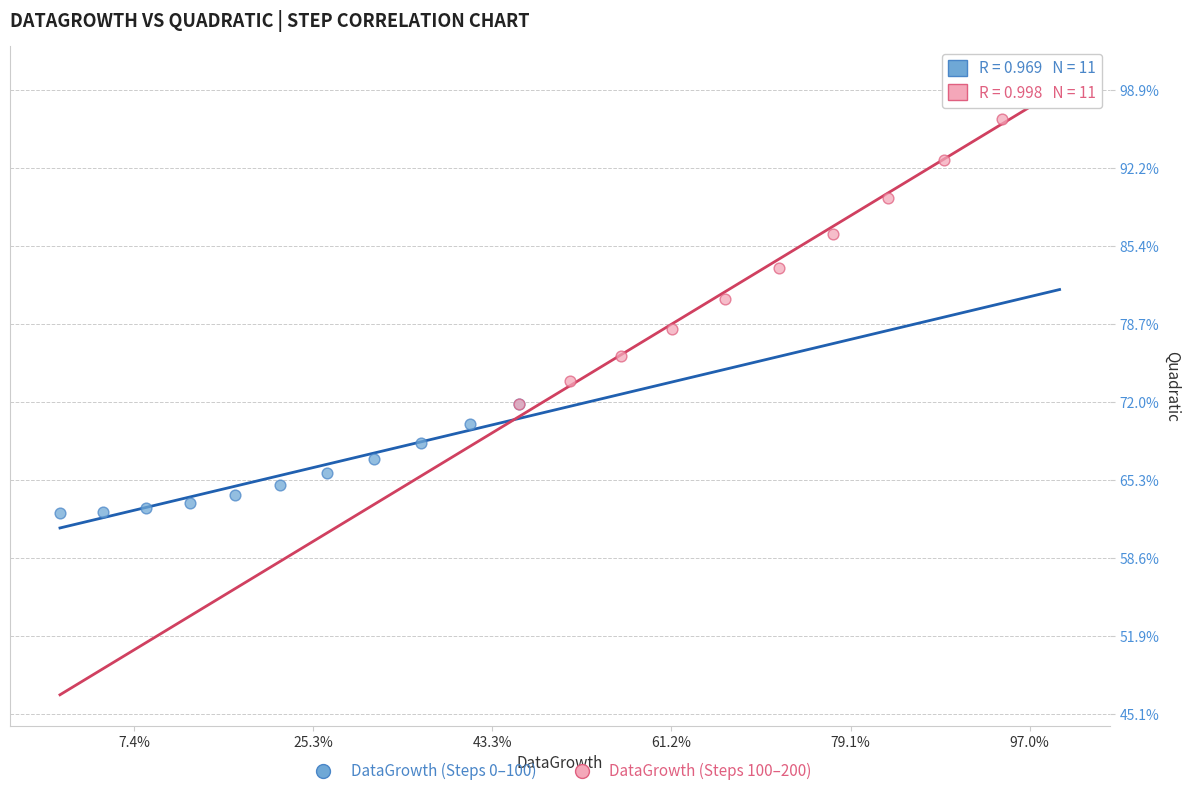

What are all the series names shown in the legend?

DataGrowth (Steps 0–100), DataGrowth (Steps 100–200)